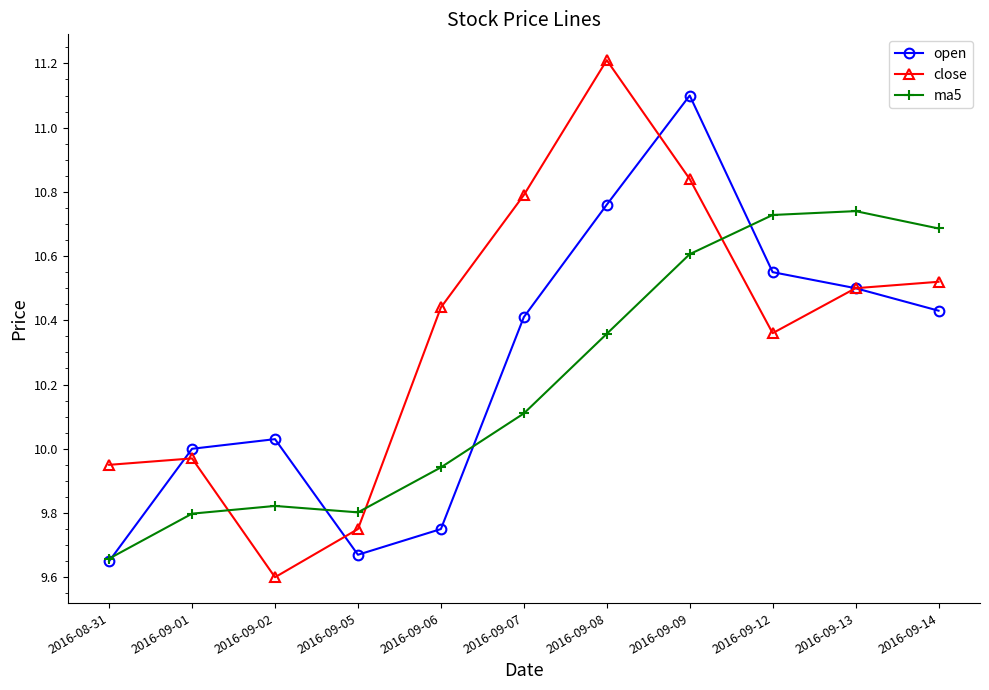

Which series has the largest total across all categories?

close